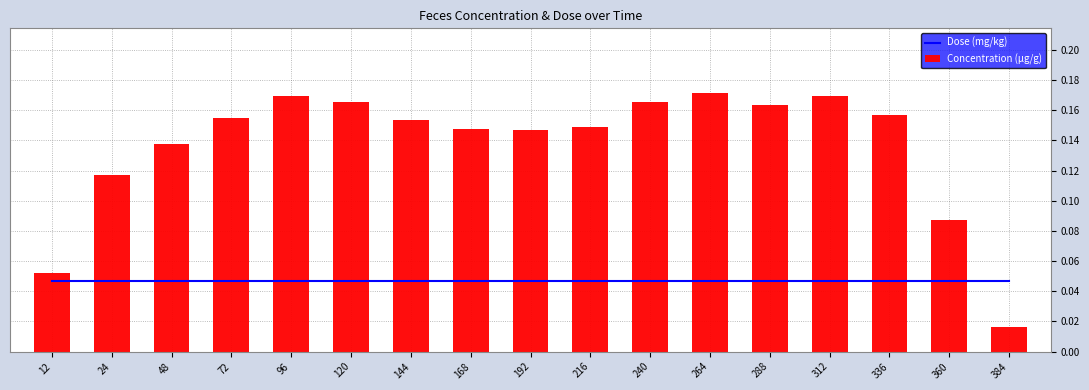

Reading left to right, extract all data points from this chart.

Dose (mg/kg): 0.0	0.0	0.0	0.0	0.0	0.0	0.0	0.0	0.0	0.0	0.0	0.0	0.0	0.0	0.0	0.0	0.0
Concentration (µg/g): 0.1	0.1	0.1	0.2	0.2	0.2	0.2	0.1	0.1	0.1	0.2	0.2	0.2	0.2	0.2	0.1	0.0